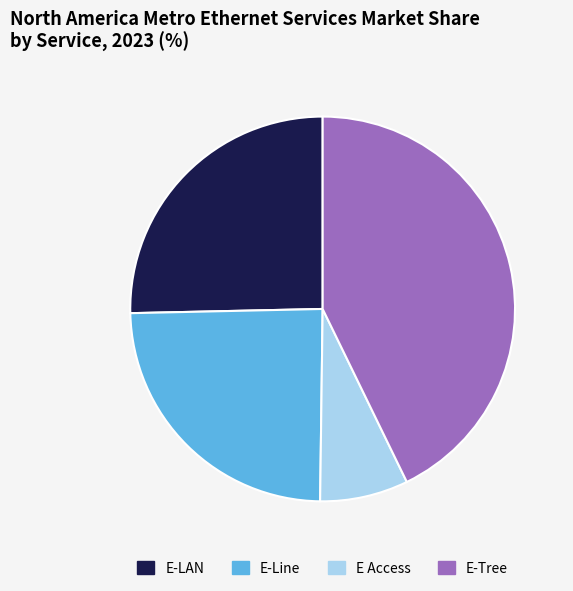

How many segments does this pie chart have?

4